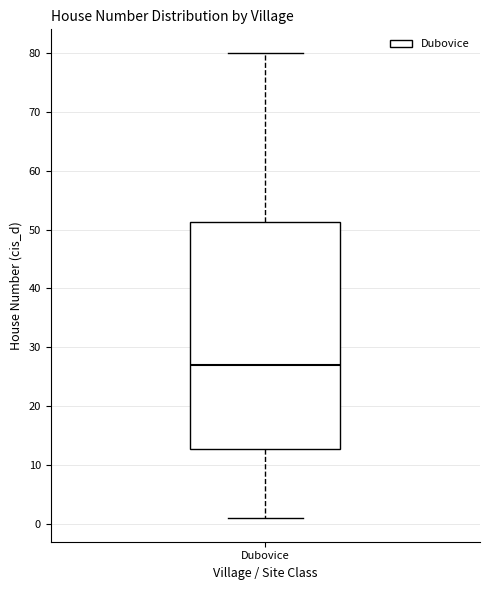

Transcribe this box plot: give where the median line is, the range the box spans, and where the two whiskers end, as read against the y-axis. The values are not printed on the chart, so give them approximately, as read against the axis.

median 27, box 13 to 51, whiskers 1 to 80